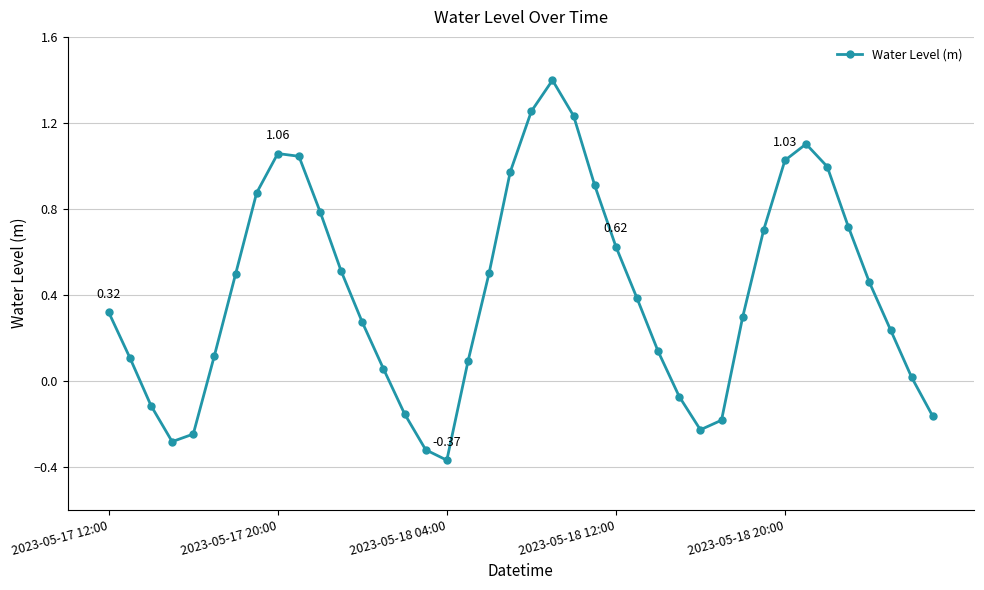

What is the average value?

0.4